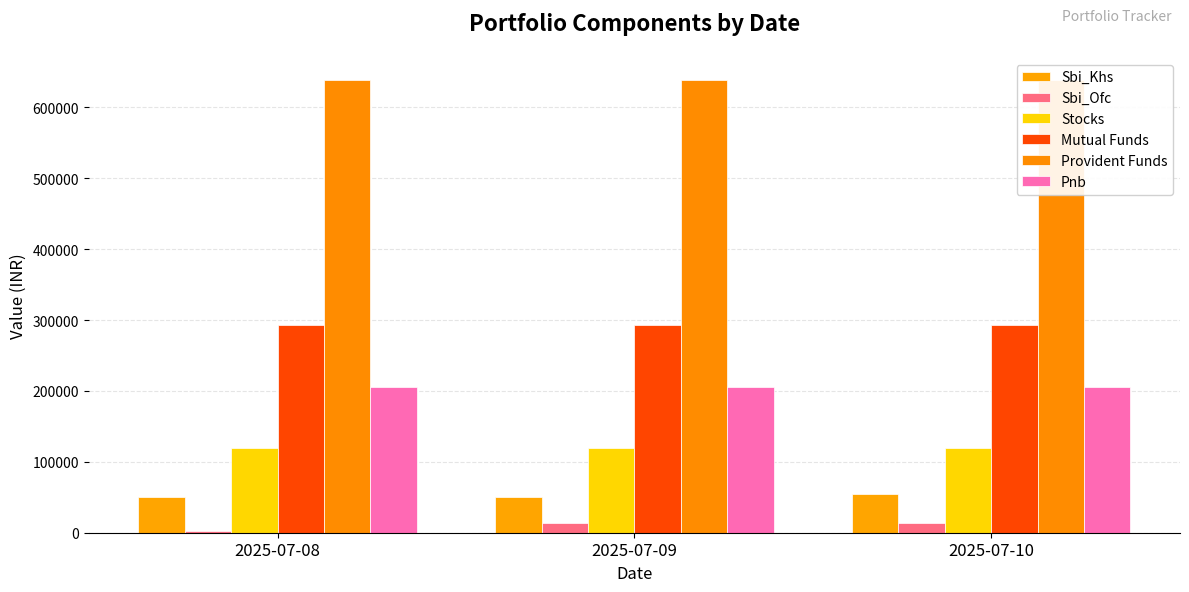

Rank the categories by Provident Funds value from highest to lowest.

2025-07-08, 2025-07-09, 2025-07-10